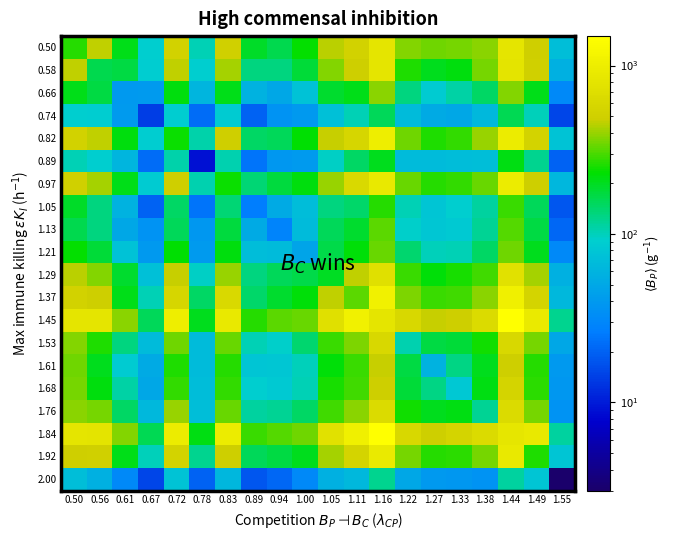

What is the spread (max minus min) of values at 1.16?

1373